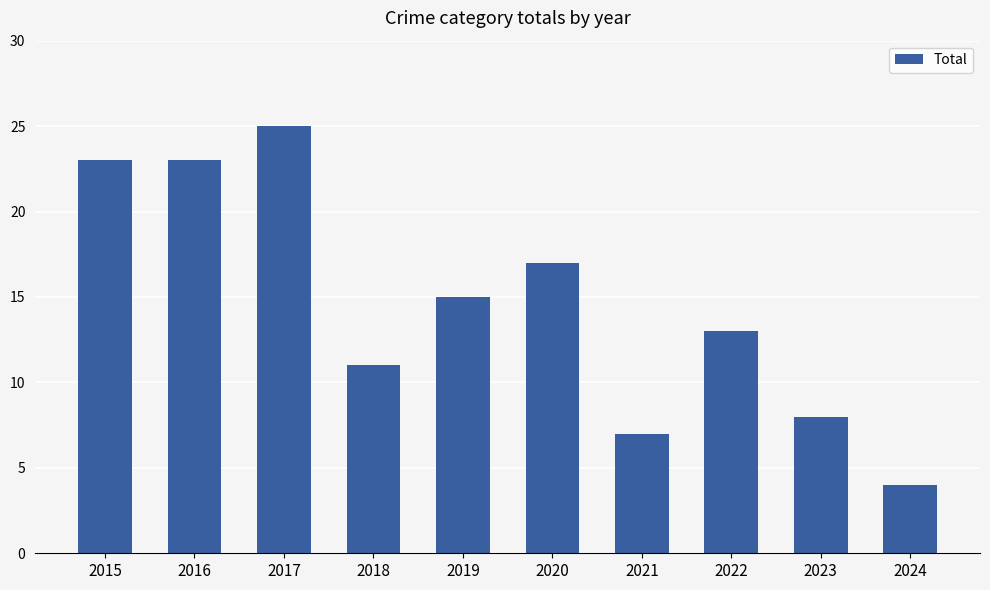

What is the value of the 8th bar from the left?

13